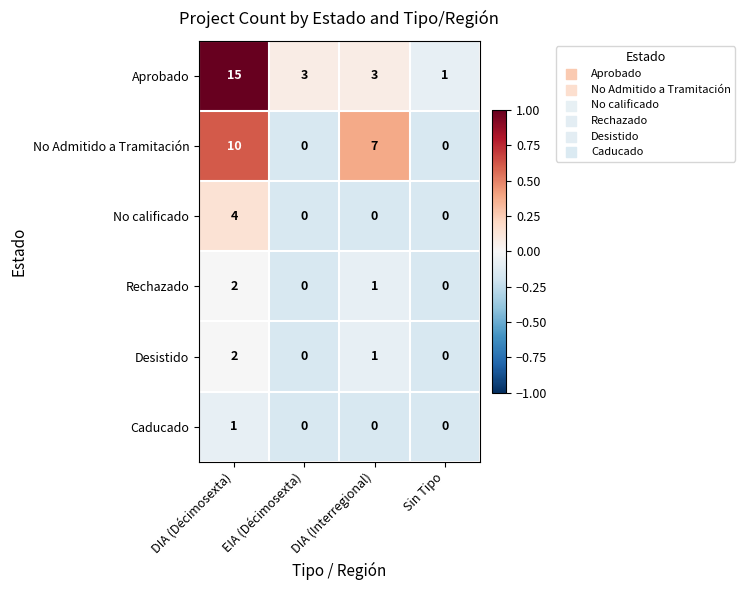

Count the Aprobado values in the range 3 to 15.

3